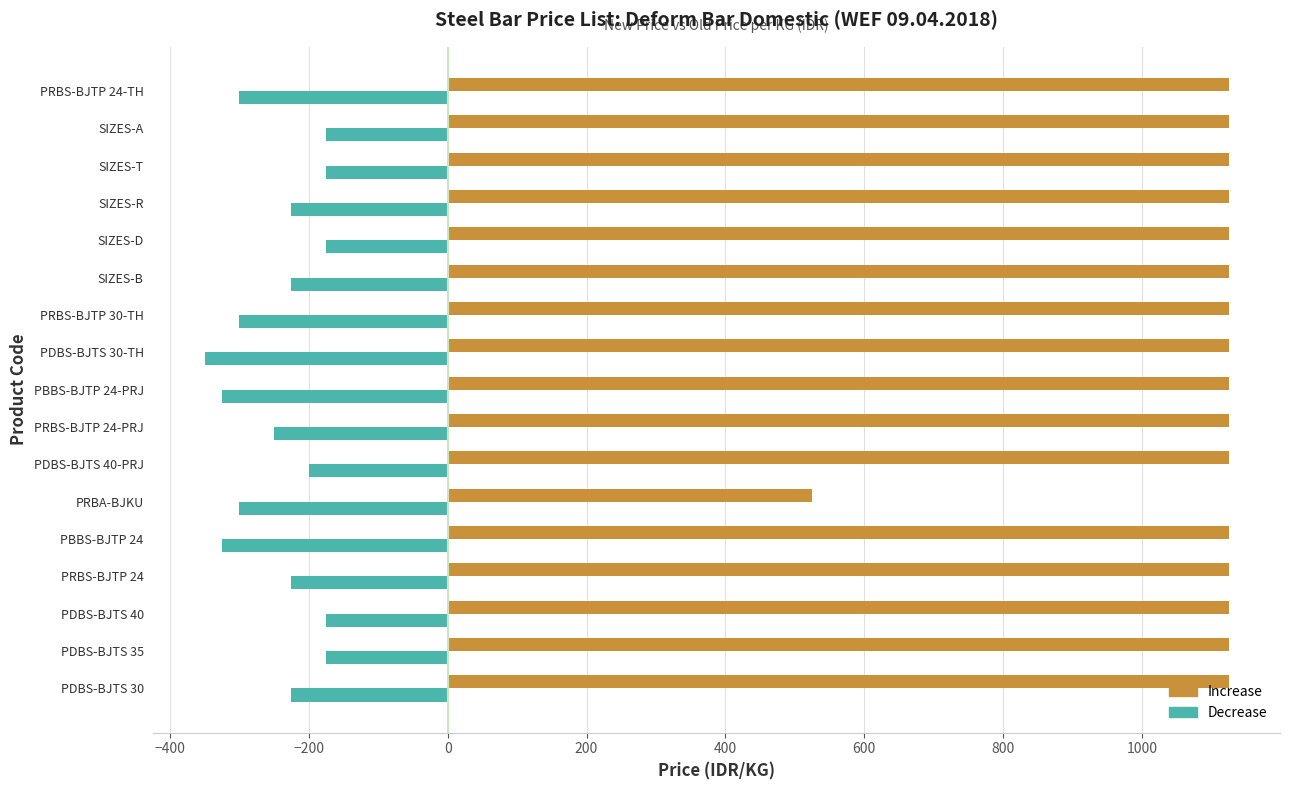

What is the lowest value of the Increase series?

525